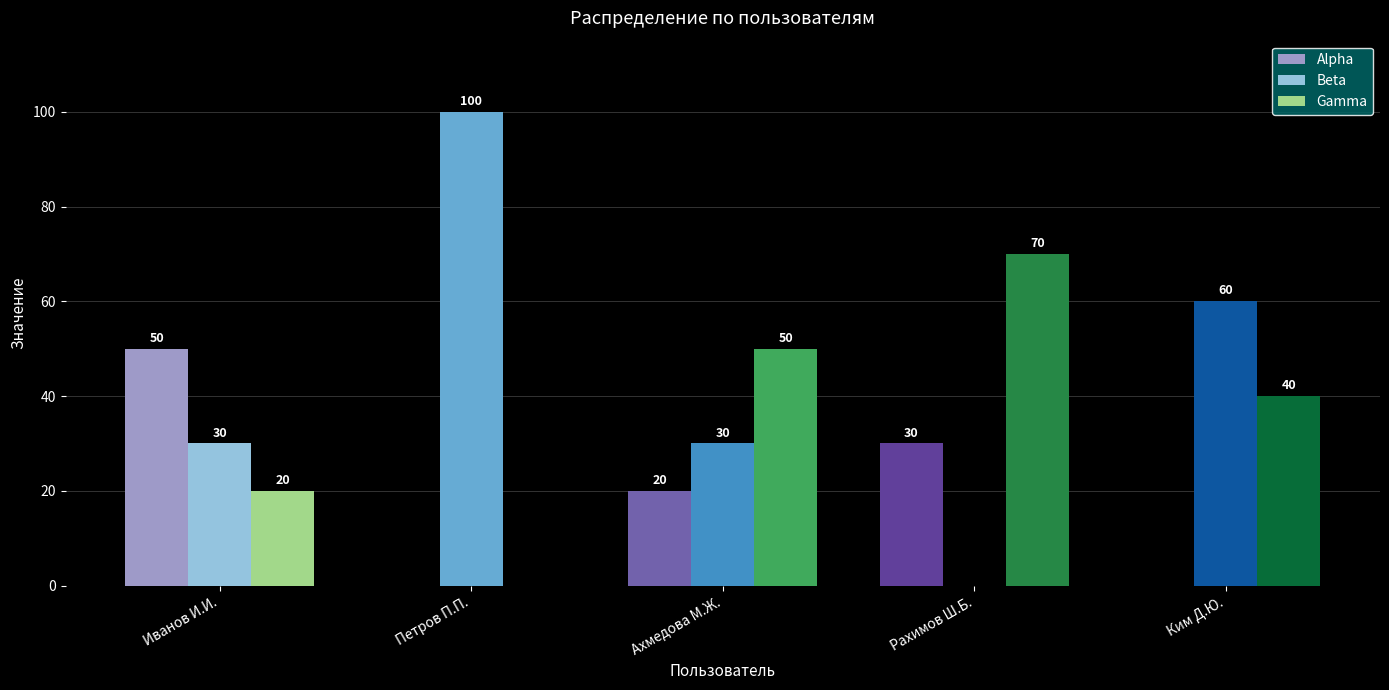

How many Alpha values are between 0 and 30?

4